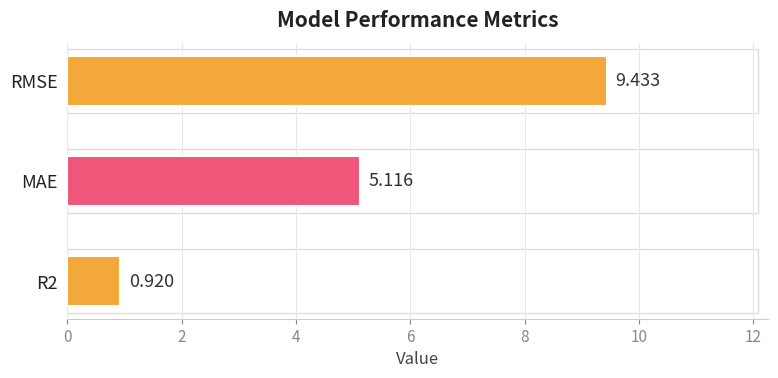

Which label corresponds to the largest value in the chart?

RMSE